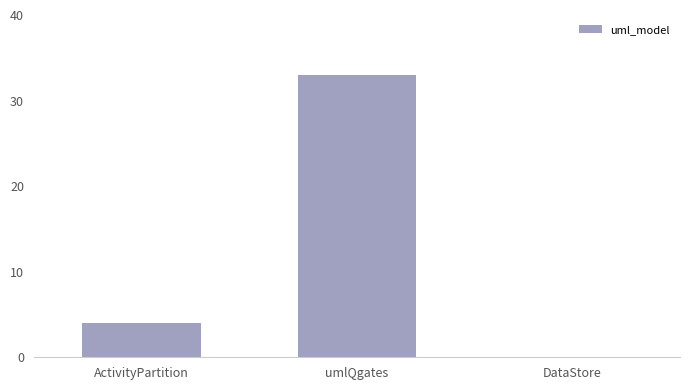

The value at umlQgates is 16. True or false?

False